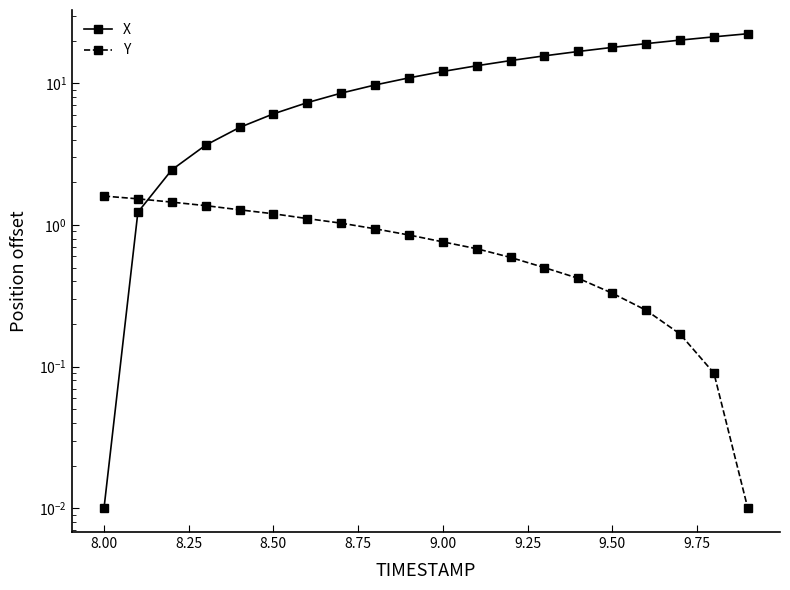

Which series ends up on top after the final intersection of Y and X?

X